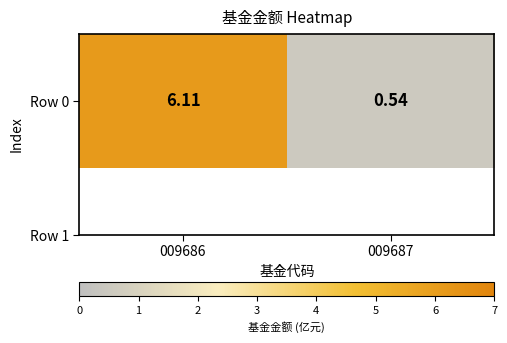

What is the sum of the values at 009687 and 009686?

6.7